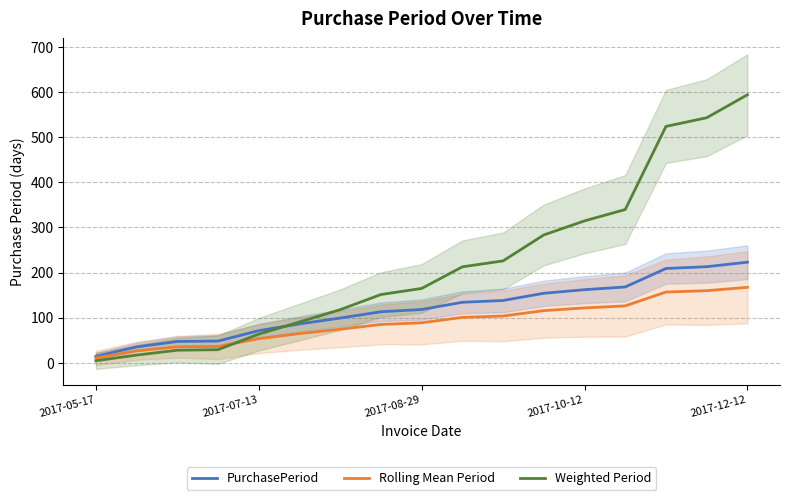

True or false: PurchasePeriod and Rolling Mean Period intersect in this chart.

False